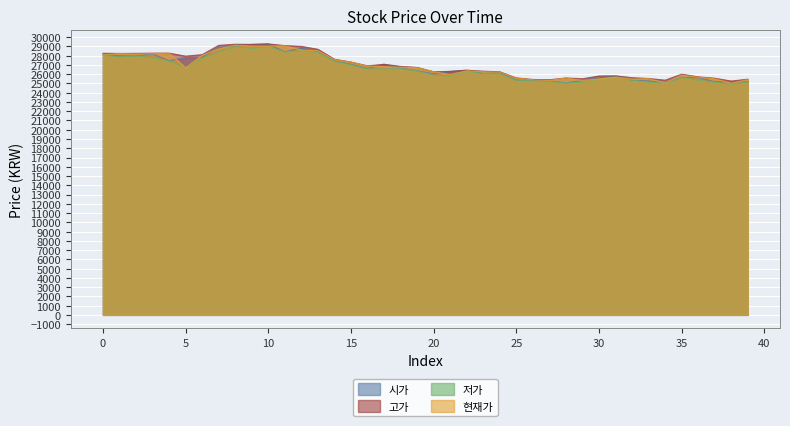

How many interior local valleys does the 현재가 series have?

9